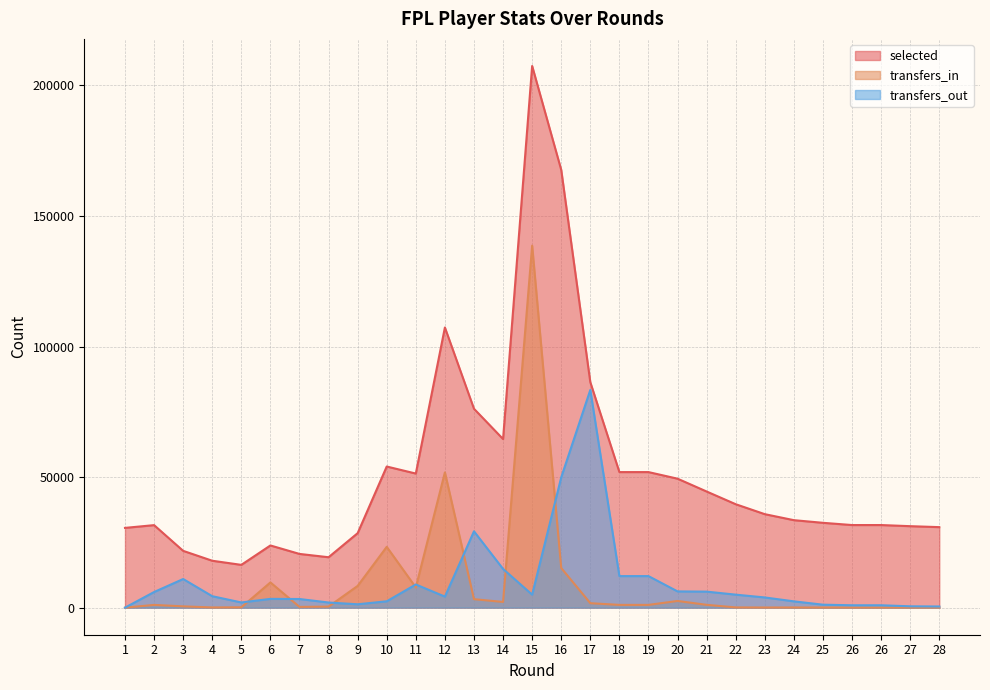

True or false: transfers_out and selected intersect in this chart.

False